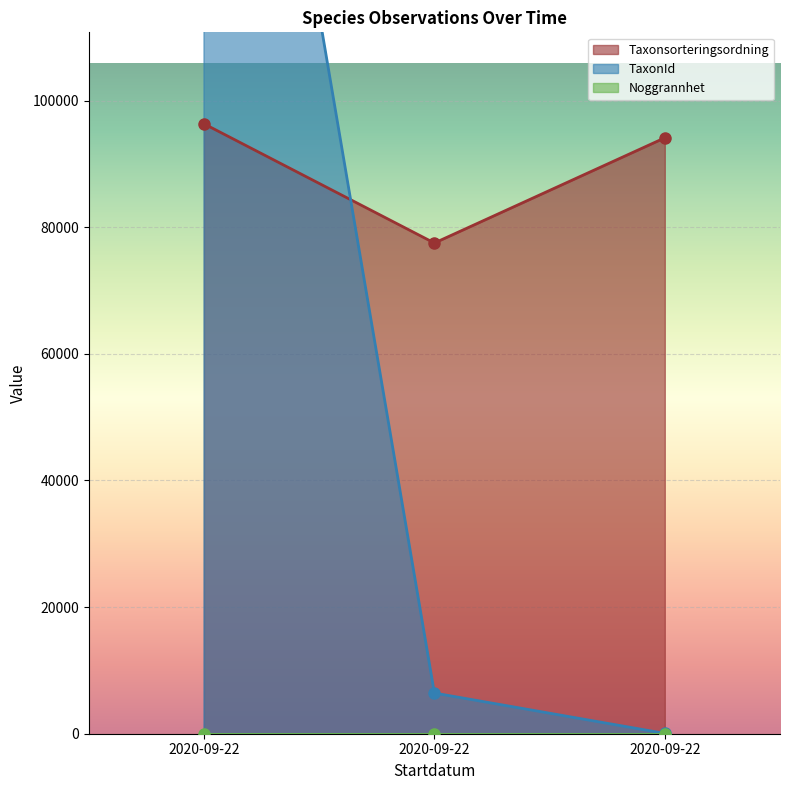

Which series has the widest spread of values?

TaxonId